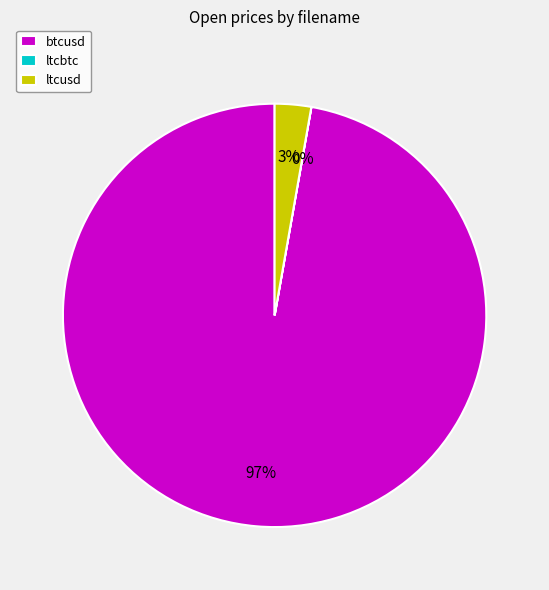

True or false: ltcusd accounts for 3% of the total.

True